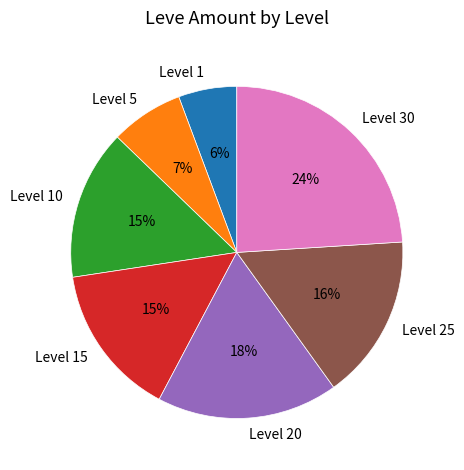

What is the smallest slice in the pie chart?

Level 1